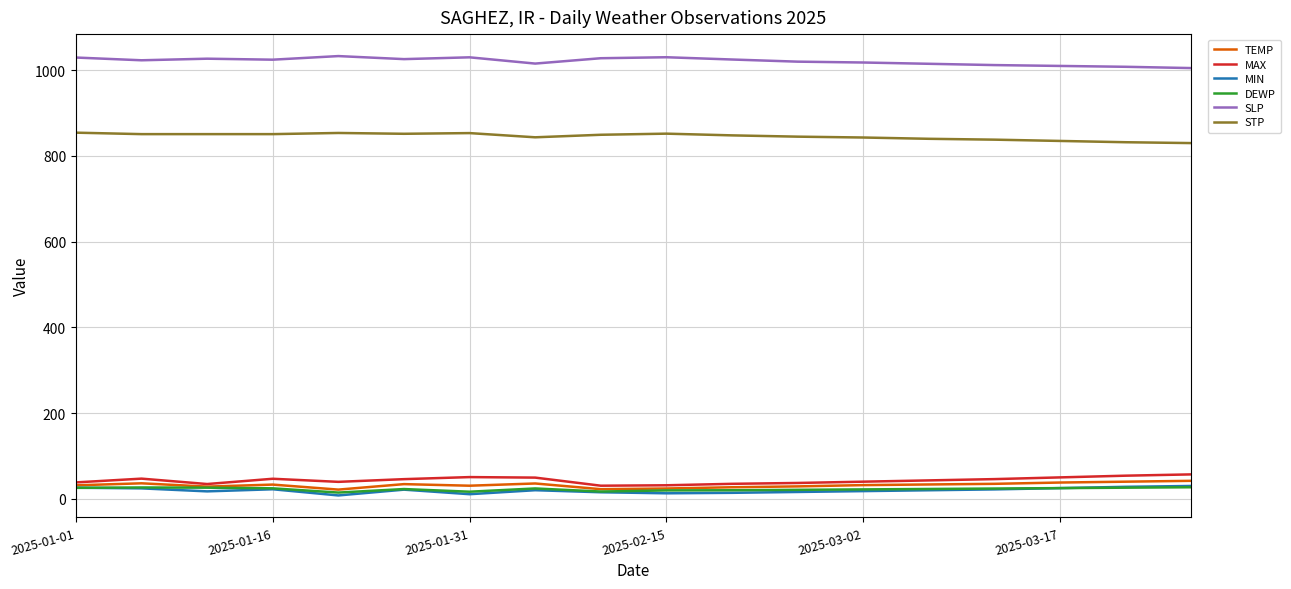

True or false: DEWP and SLP cross at least once.

False